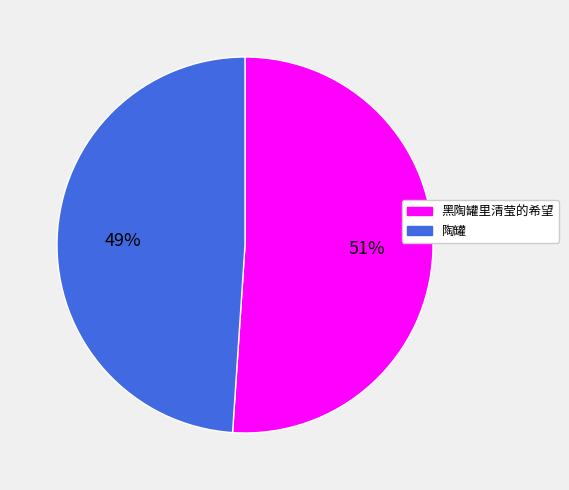

The 黑陶罐里清莹的希望 slice represents 41% of the pie. True or false?

False